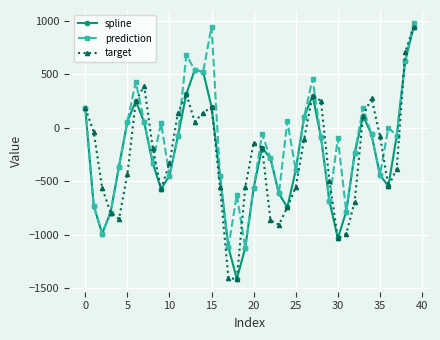

What is the greatest value displayed?

979.2